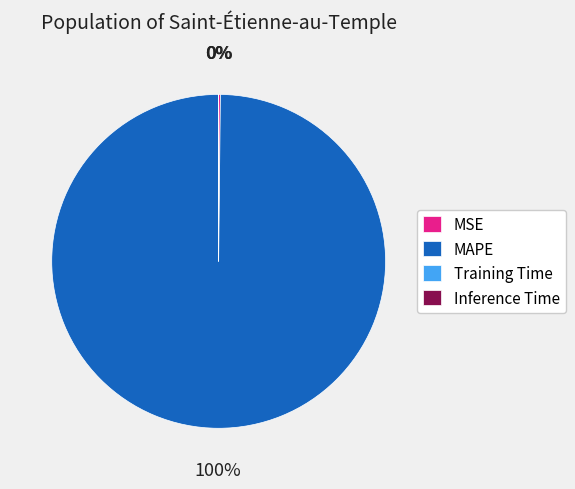

Which category has the biggest portion of the pie?

MAPE